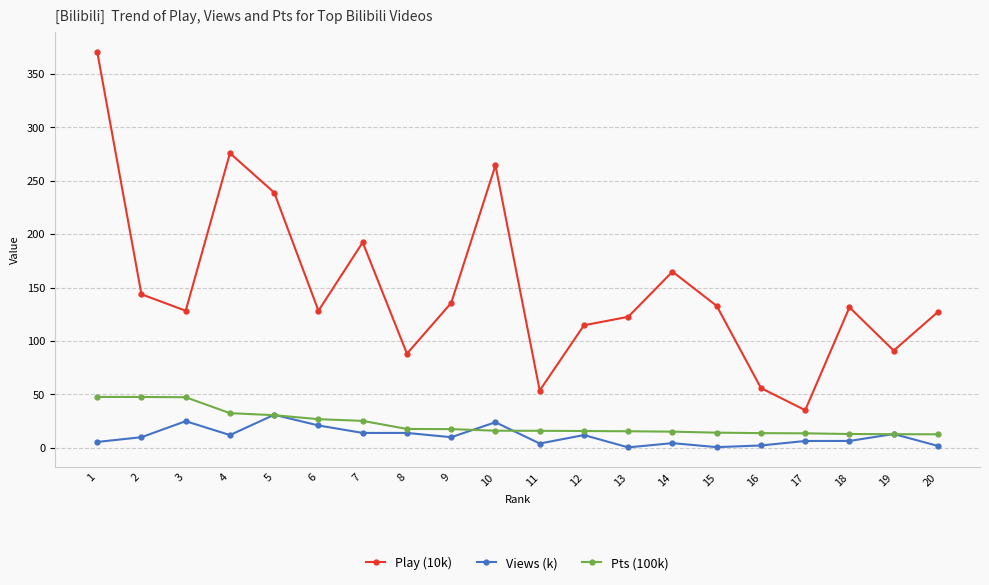

What is the value of the Play (10k) point at the 3rd from the left?

128.4